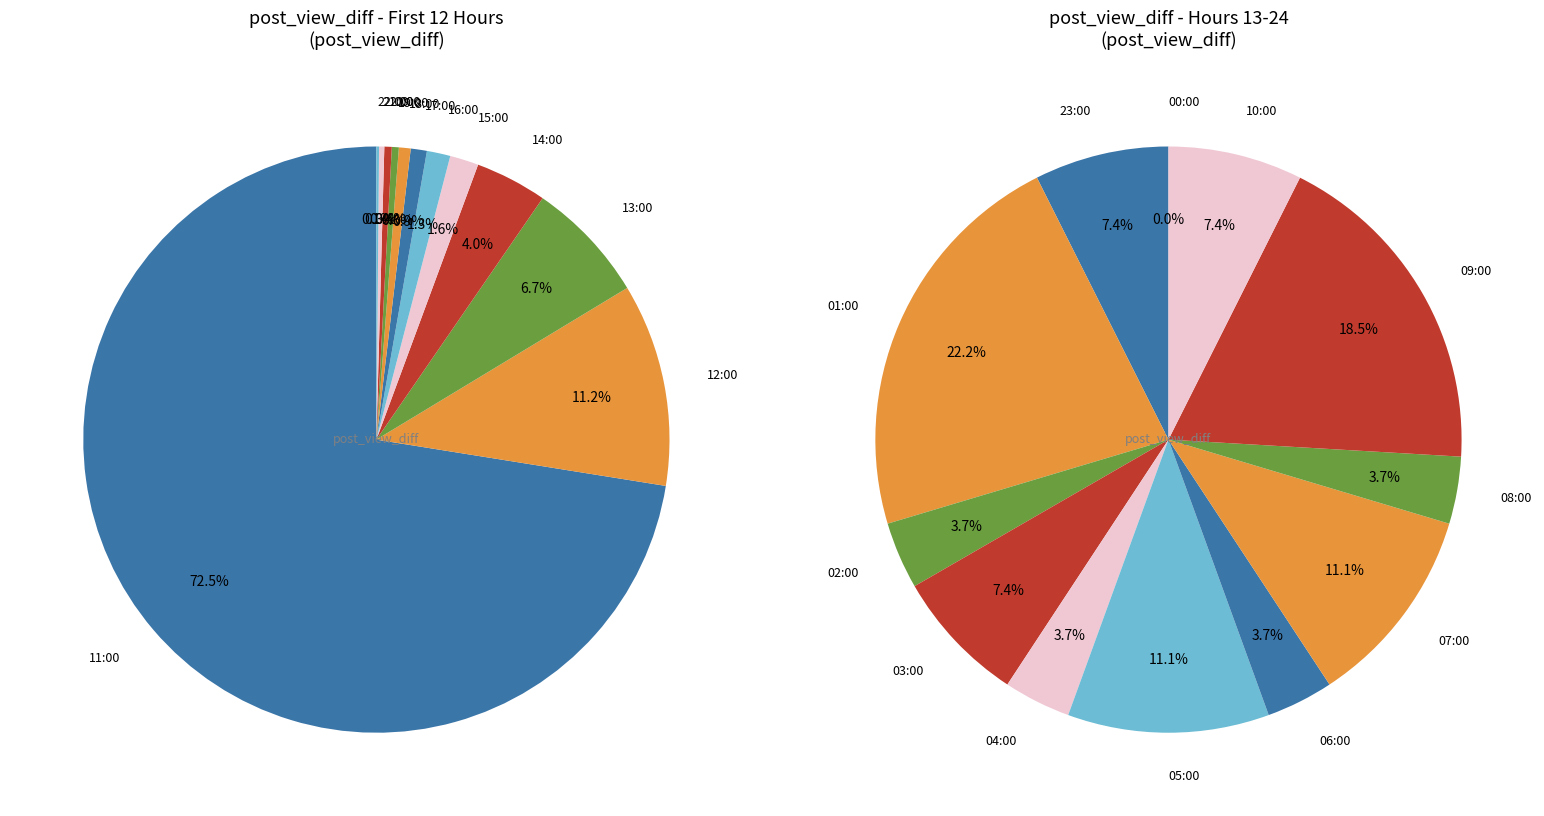

What is the smallest slice in the pie chart?

22:00